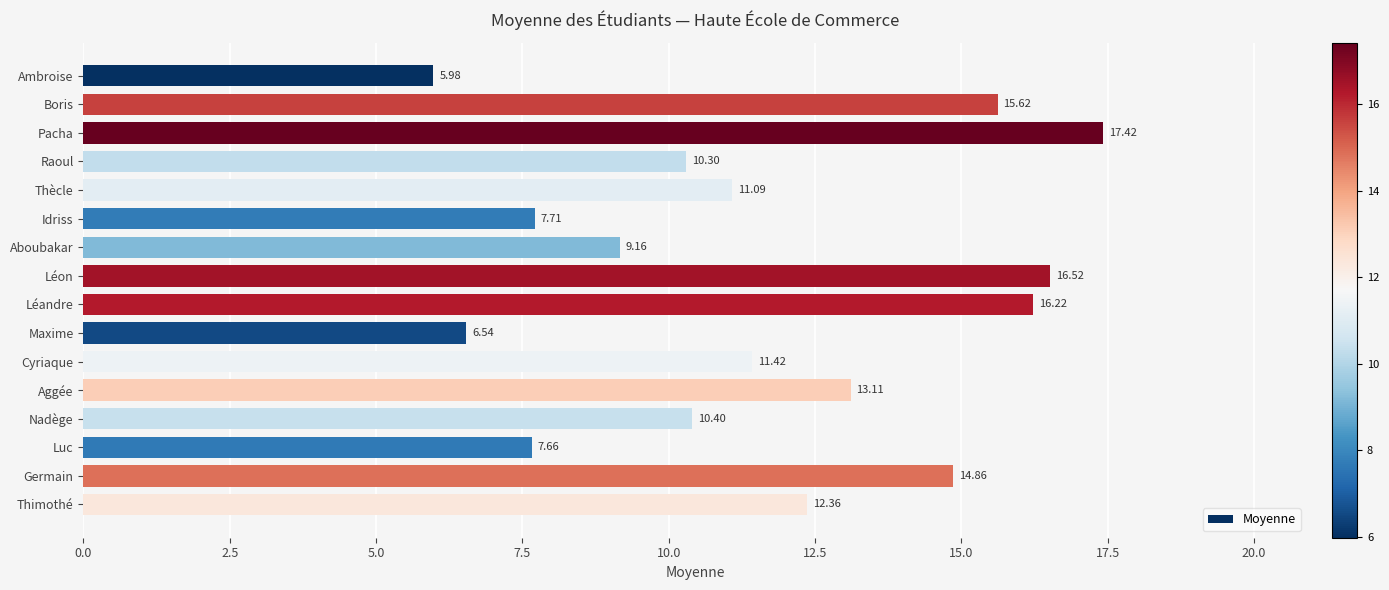

List the labels in order of value, smallest first.

Ambroise, Maxime, Luc, Idriss, Aboubakar, Raoul, Nadège, Thècle, Cyriaque, Thimothé, Aggée, Germain, Boris, Léandre, Léon, Pacha